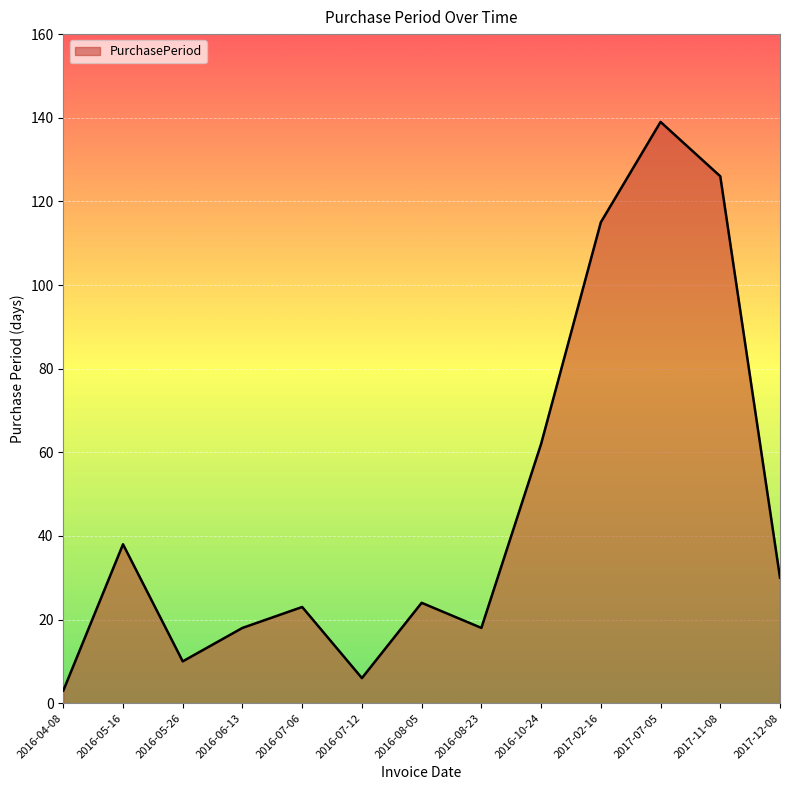

The chart shows a value of 16 at 2016-05-26. True or false?

False